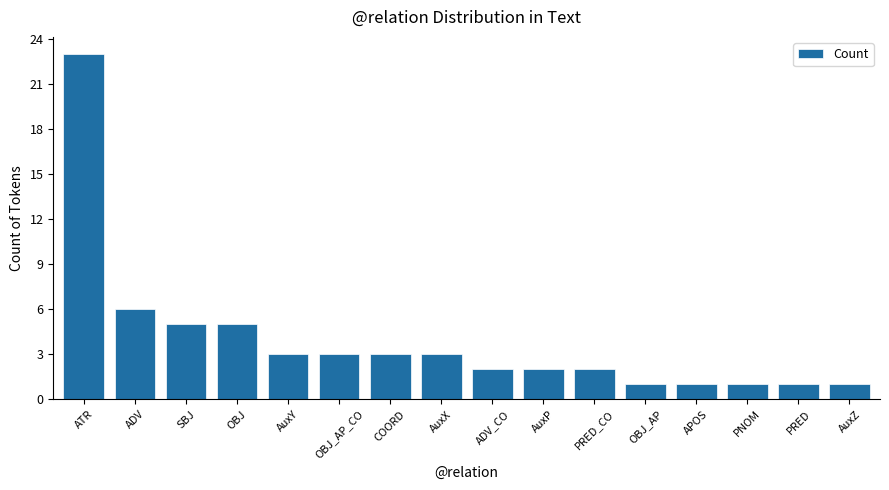

What is the difference between the maximum and second lowest values?

22